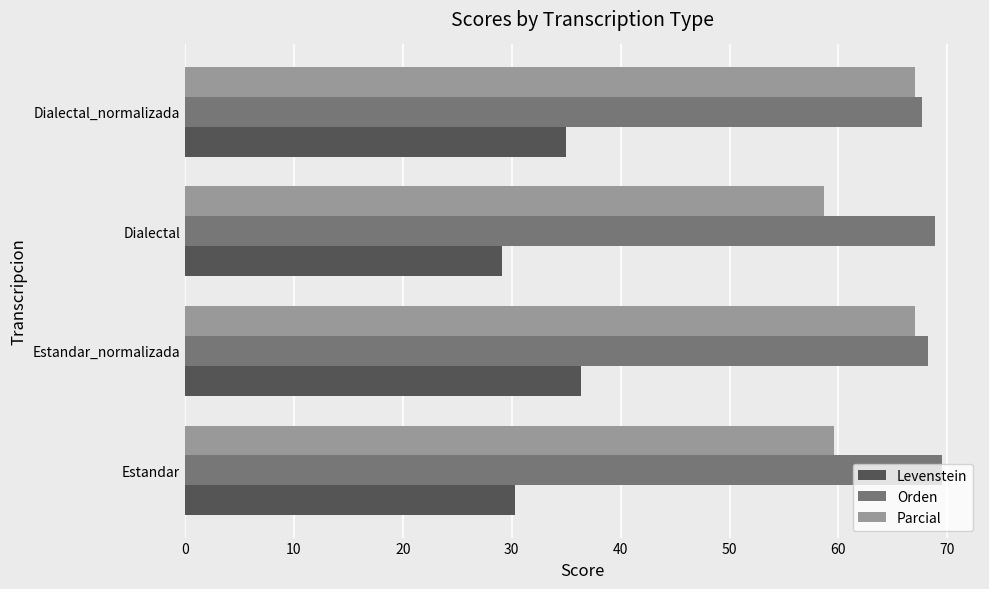

List the series in order of their peak value, highest first.

Orden, Parcial, Levenstein